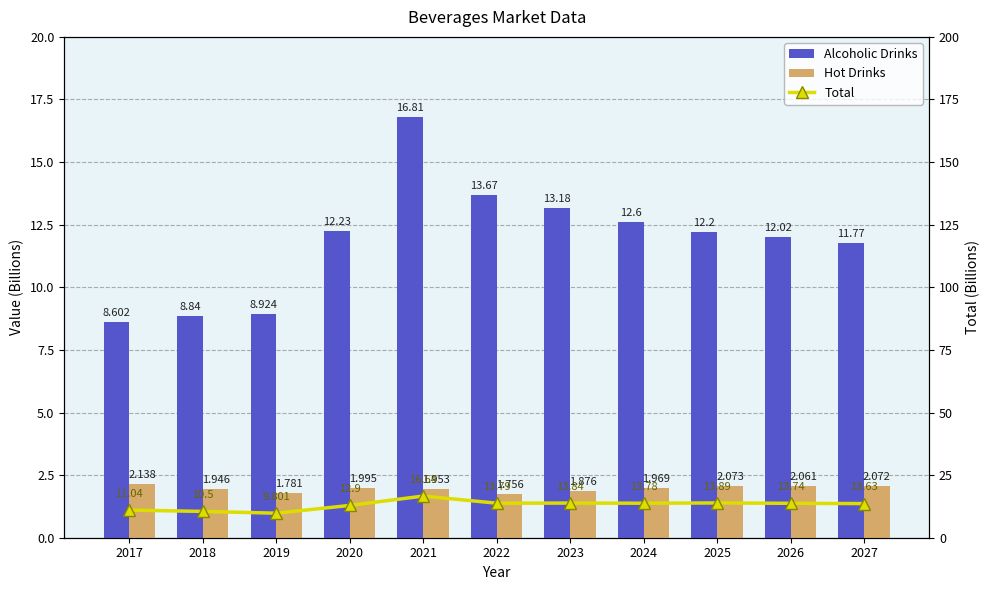

Reading right to left, list all the values displayed in this chart.

Alcoholic Drinks: 2027=11.8	2026=12.0	2025=12.2	2024=12.6	2023=13.2	2022=13.7	2021=16.8	2020=12.2	2019=8.9	2018=8.8	2017=8.6
Hot Drinks: 2027=2.1	2026=2.1	2025=2.1	2024=2.0	2023=1.9	2022=1.8	2021=2.0	2020=2.0	2019=1.8	2018=1.9	2017=2.1
Total: 2027=13.6	2026=13.7	2025=13.9	2024=13.8	2023=13.8	2022=13.8	2021=16.6	2020=12.9	2019=9.8	2018=10.5	2017=11.0